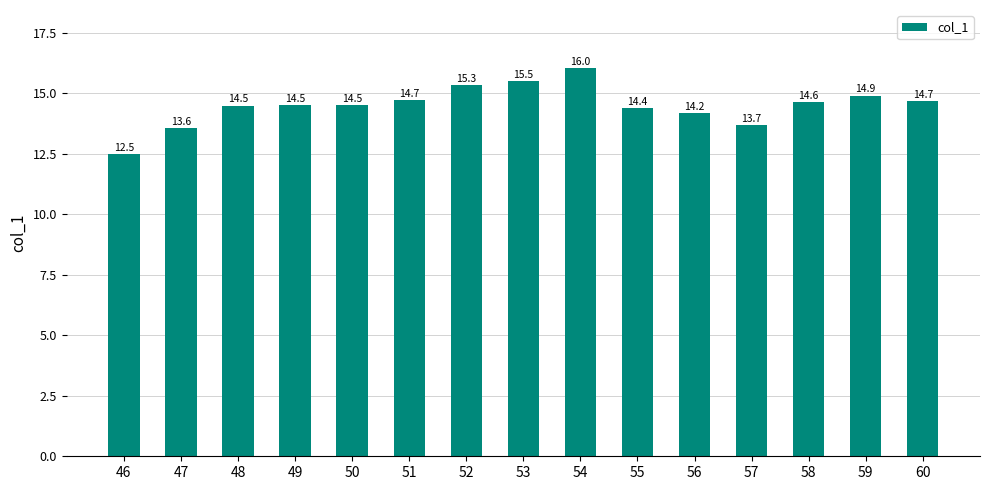

How many bars are there in total?

15